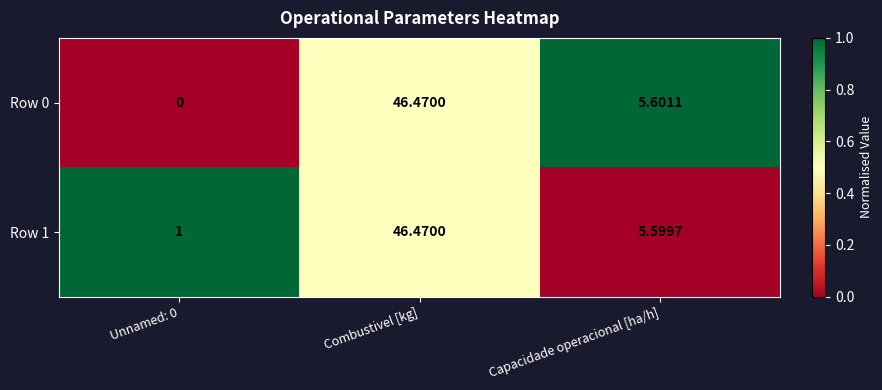

What is the total value across all series at Unnamed: 0?

1.0